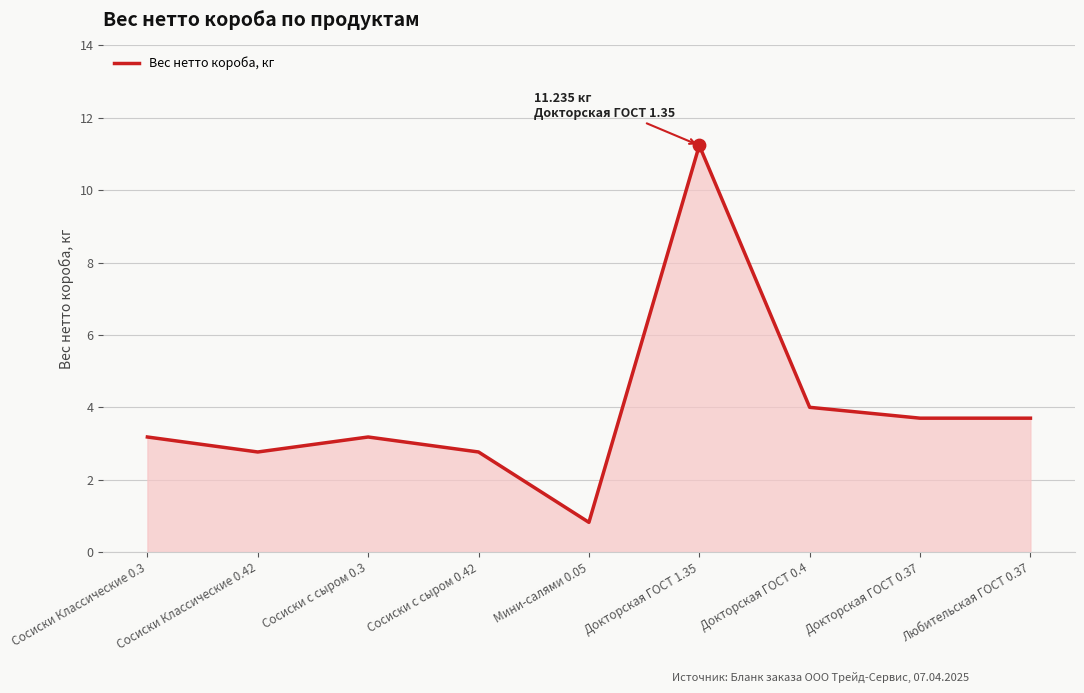

What is the change in value from Сосиски Классические 0.42 to Докторская ГОСТ 1.35?

+8.5